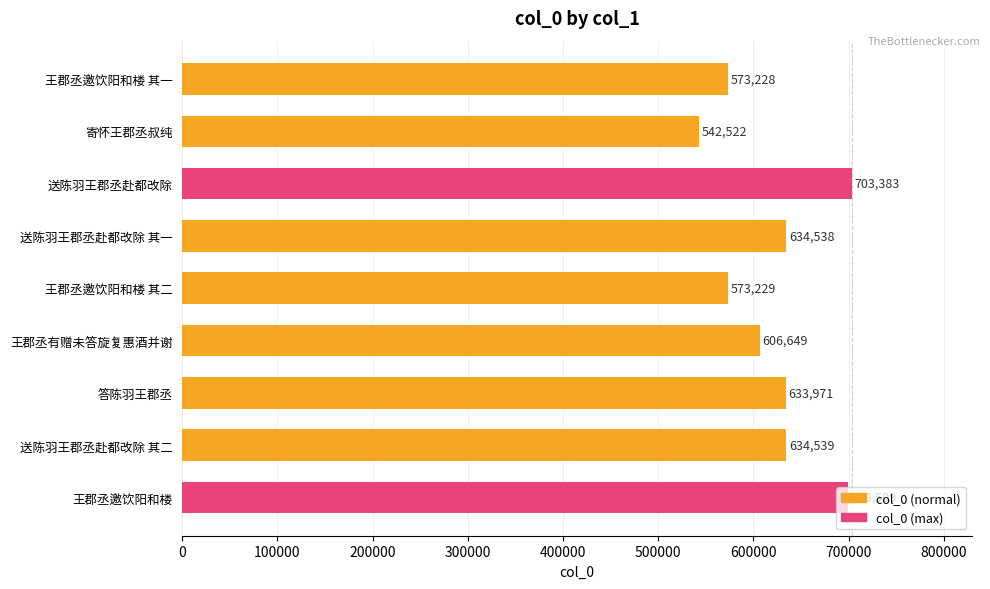

Read the value at 送陈羽王郡丞赴都改除.

703383